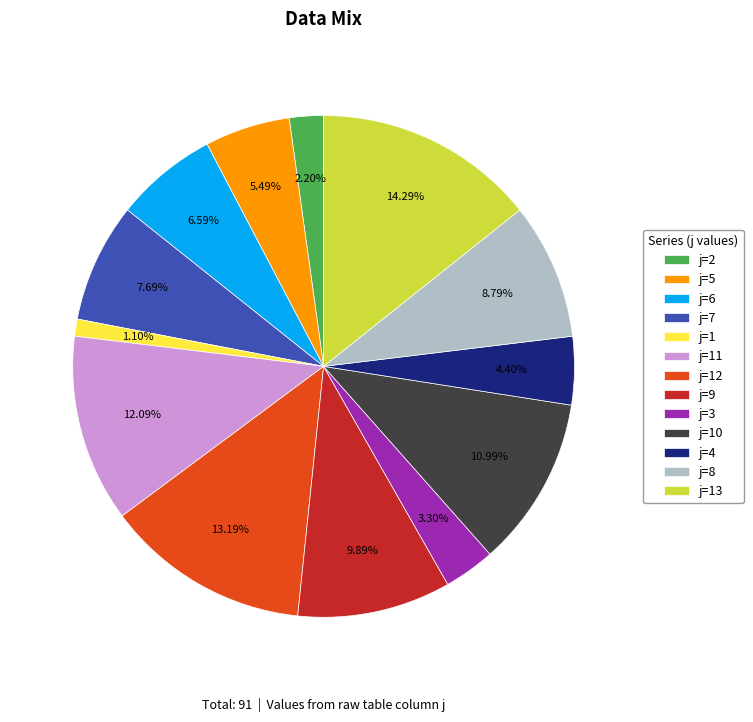

What is the smallest slice in the pie chart?

j=1